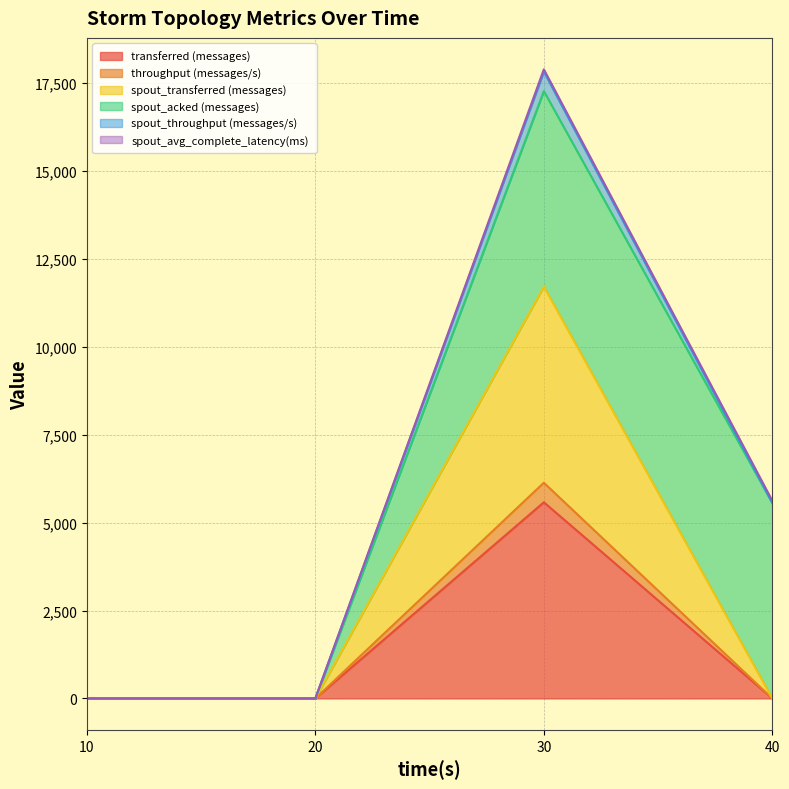

At which category does spout_transferred (messages) reach its first local peak?

30